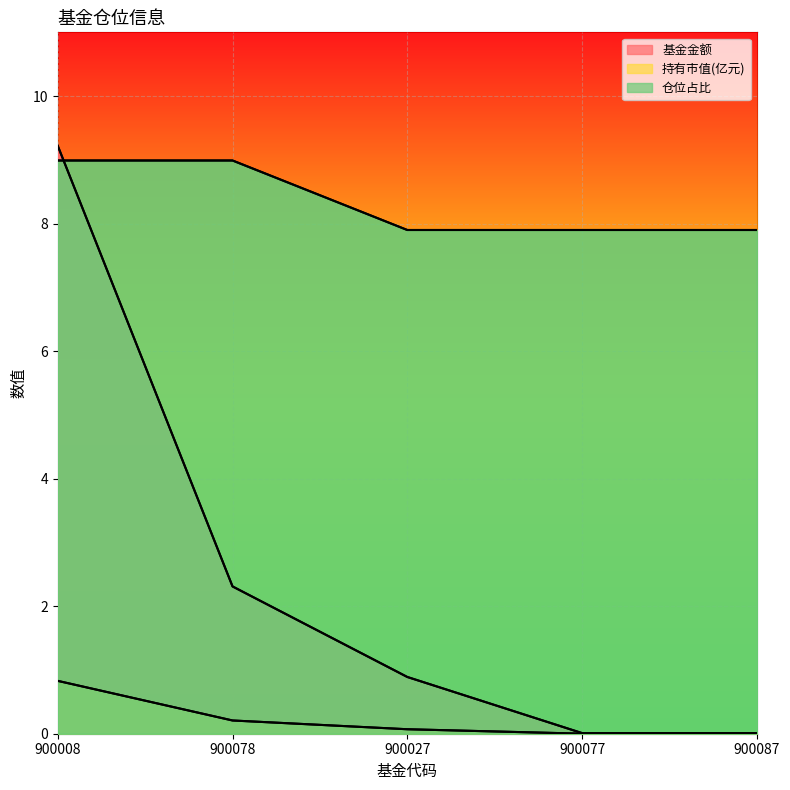

Which series ends up on top after the final intersection of 仓位占比 and 基金金额?

仓位占比